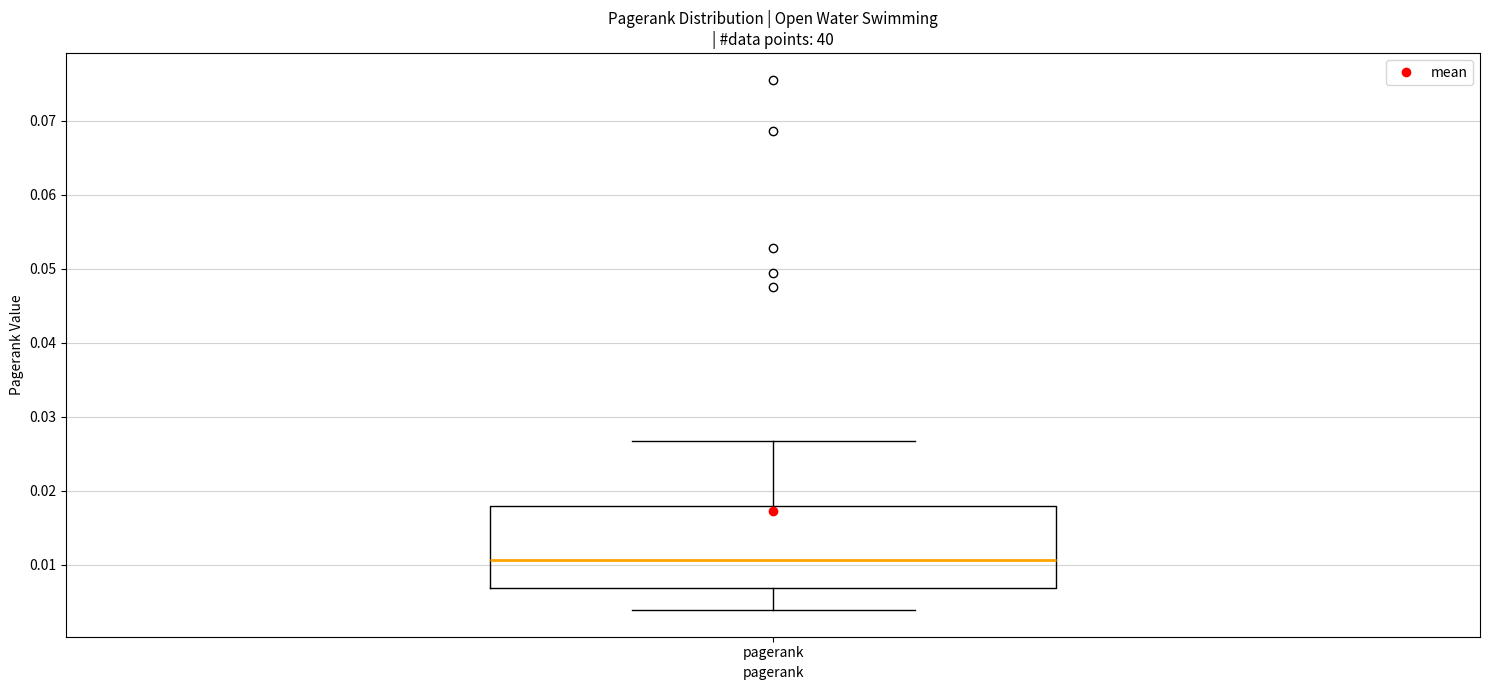

Read this box plot against the y-axis: the position of the median line, the range covered by the box, and the ends of both whiskers. The values are not printed on the chart, so give them approximately, as read against the axis.

median 0.011, box 0.007 to 0.018, whiskers 0.004 to 0.027